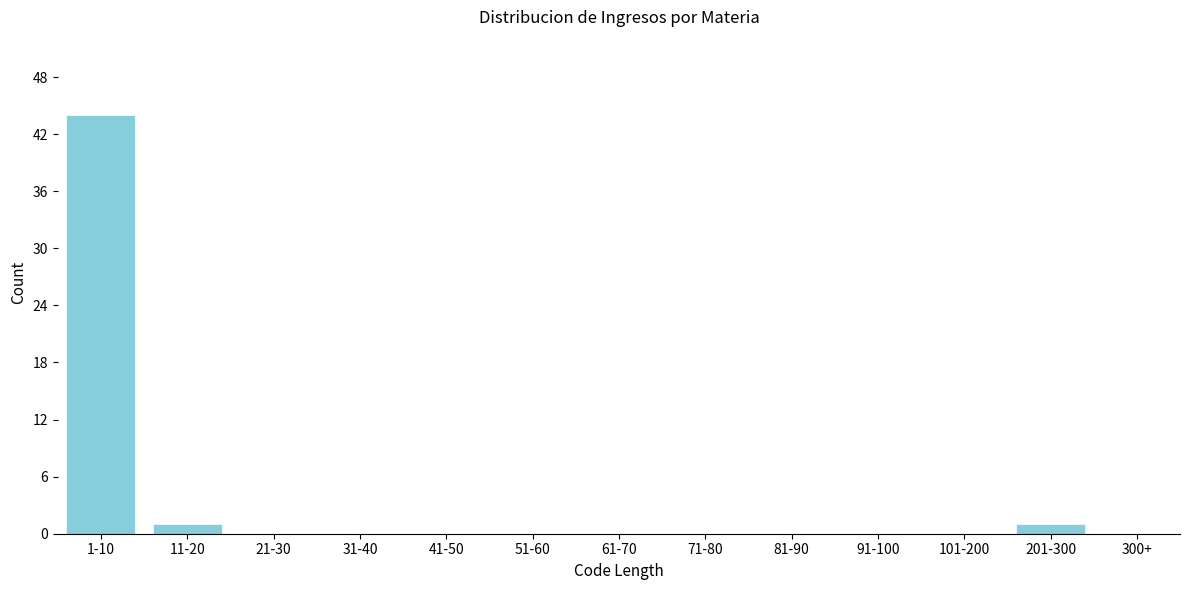

Which label corresponds to the largest value in the chart?

1-10